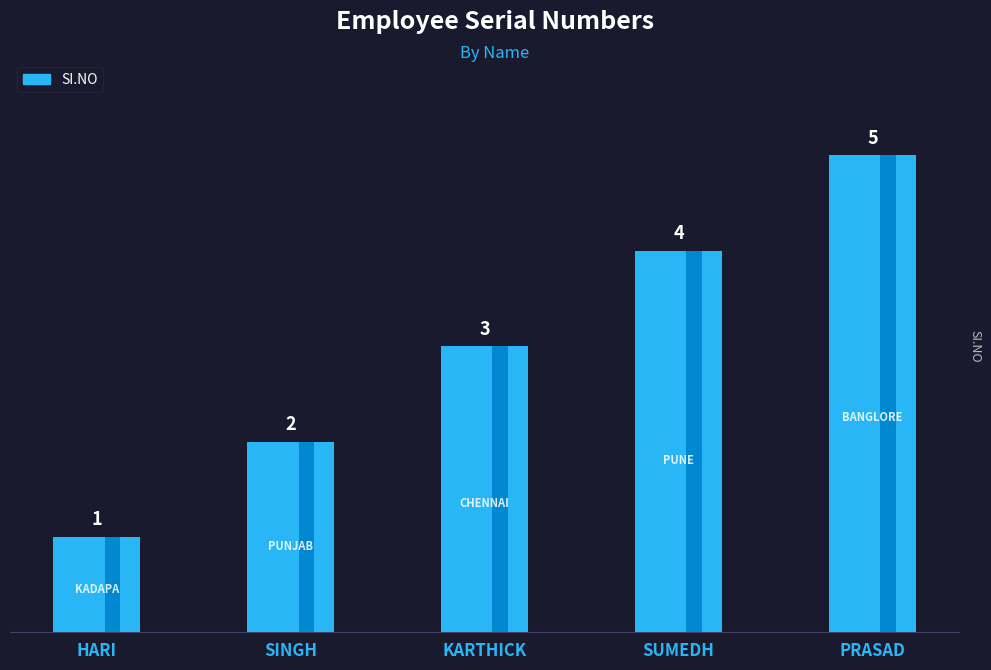

Which category has the highest value across all series?

PRASAD